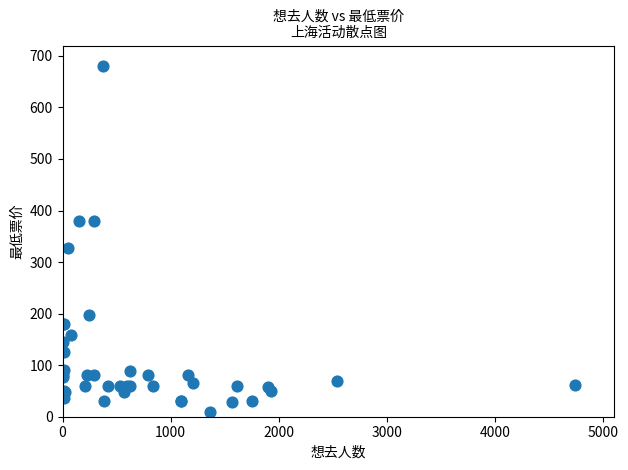

What Y value in the scatter plot is closest to 345?

328.0